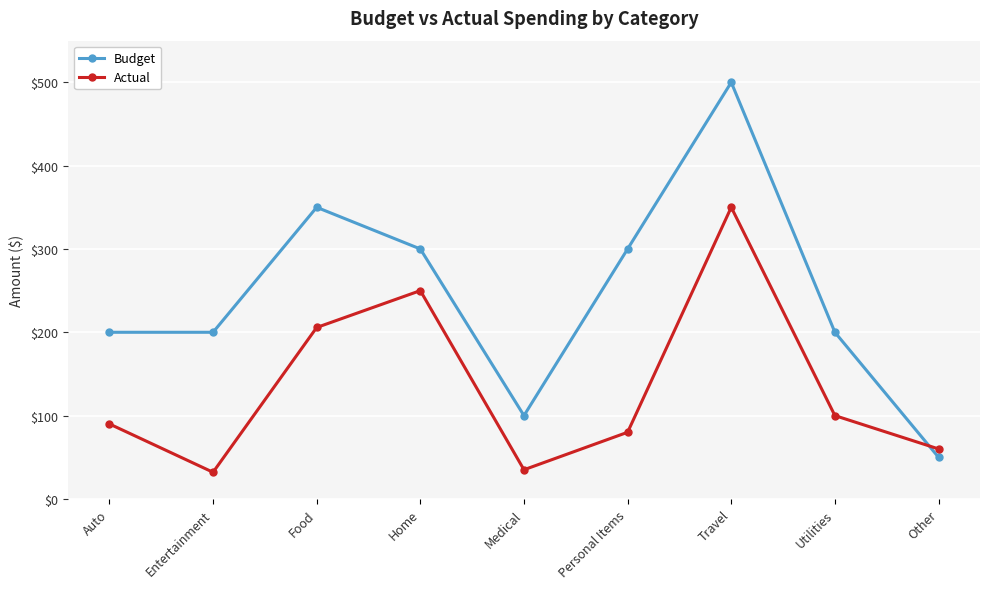

Reading left to right, extract all data points from this chart.

Budget: 200.0	200.0	350.0	300.0	100.0	300.0	500.0	200.0	50.0
Actual: 90.0	32.0	205.8	250.0	35.0	80.0	350.0	100.0	60.0